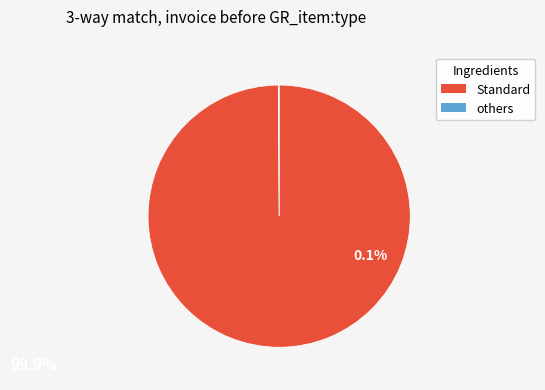

Which slice represents more than half of the pie?

Standard